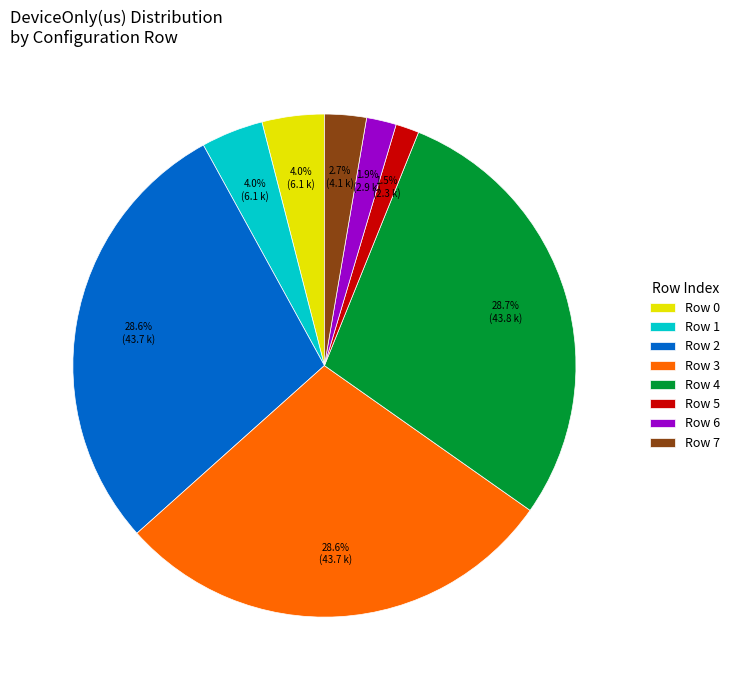

Approximately how many times larger is the value at Row 0 compared to Row 4?

0.1